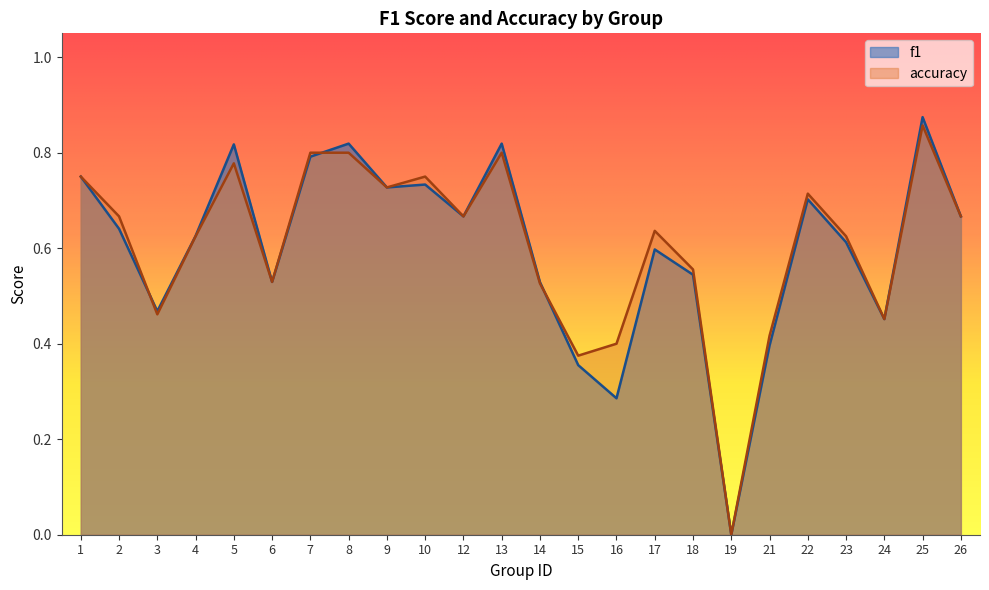

Between 4 and 8, which series saw the biggest shift?

f1